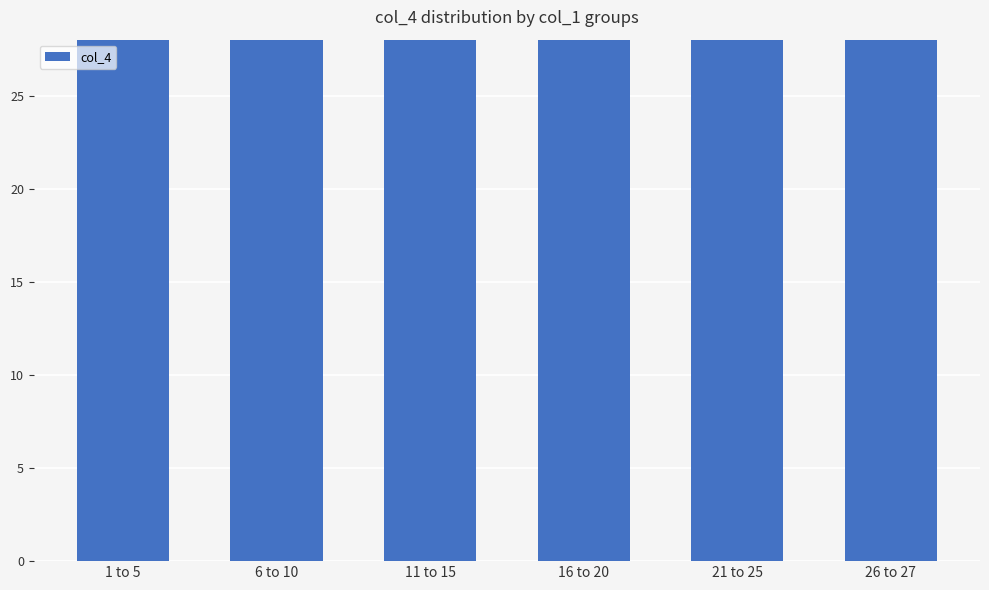

Reading left to right, extract all data points from this chart.

32.0	60.8	30.7	35.0	45.2	31.2